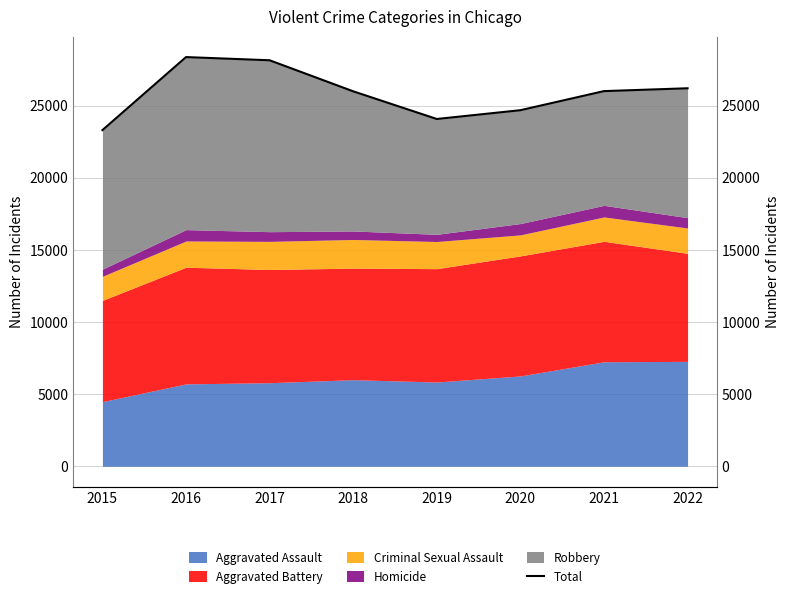

What is the value of the 2nd point from the left?

28362